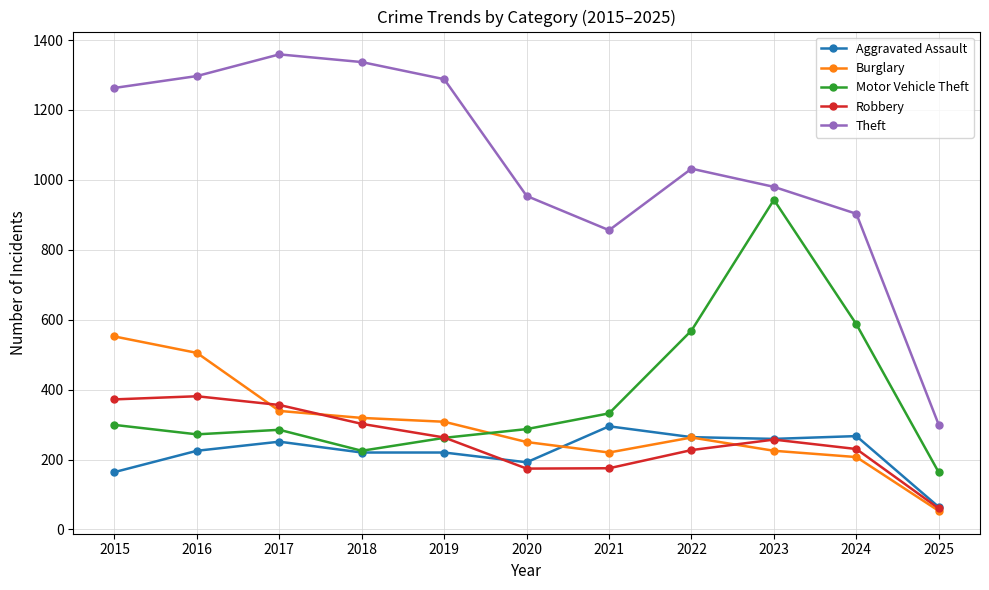

What is the total value across all series at 2019?

2341